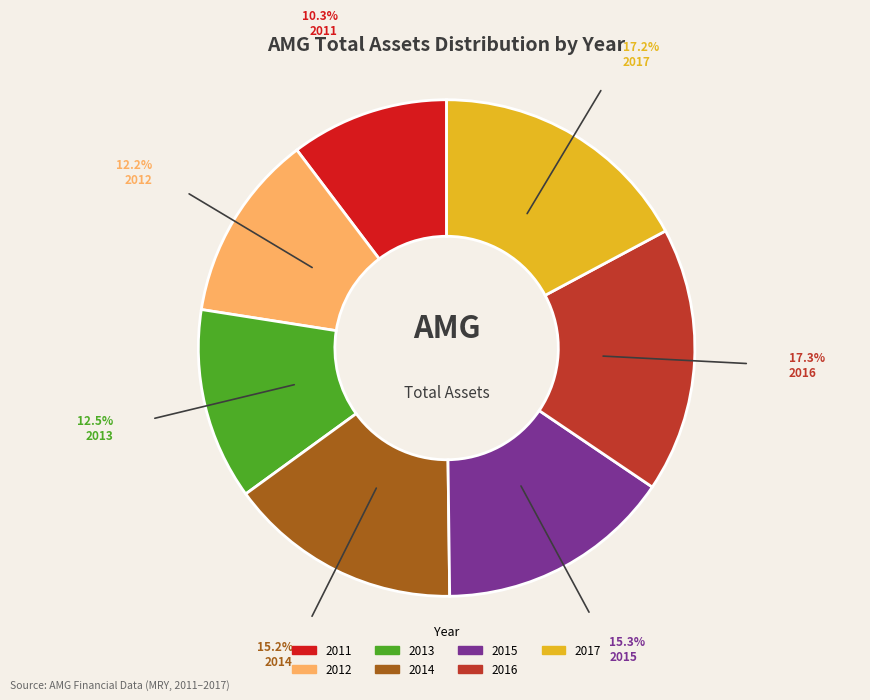

What is the smallest slice in the pie chart?

2011